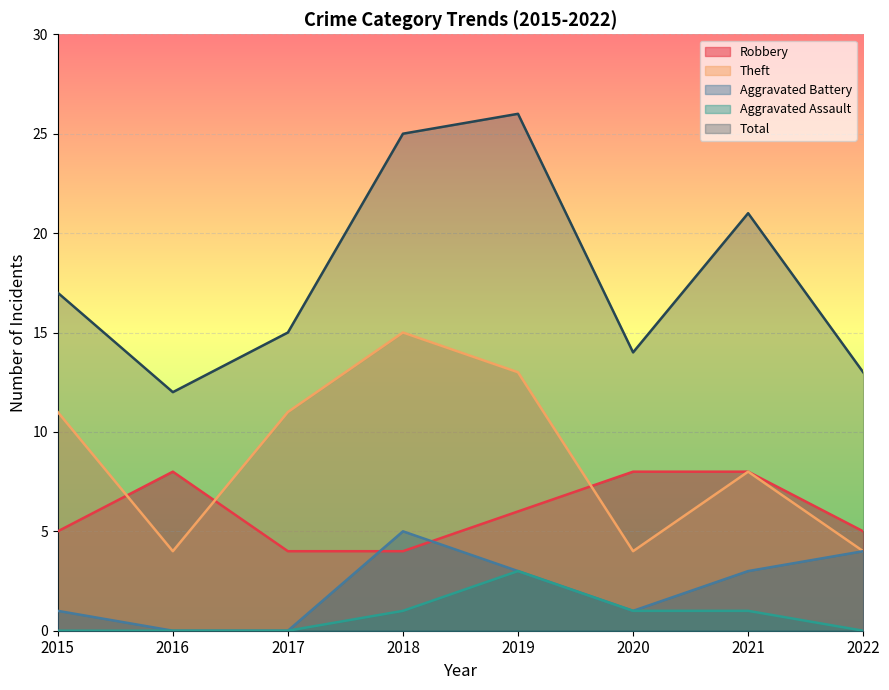

Which has a higher value, 2021 or 2022?

2021